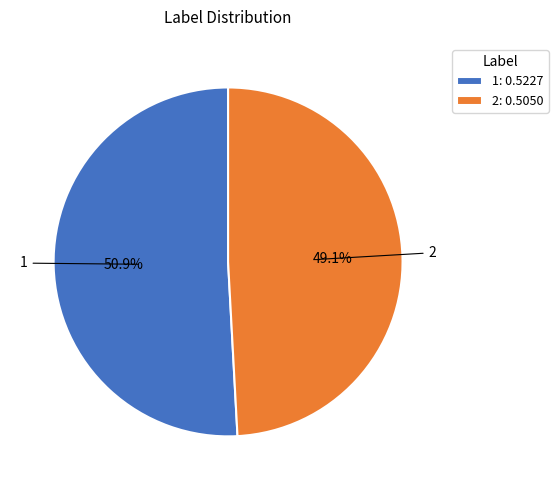

How many slices are in this pie chart?

2